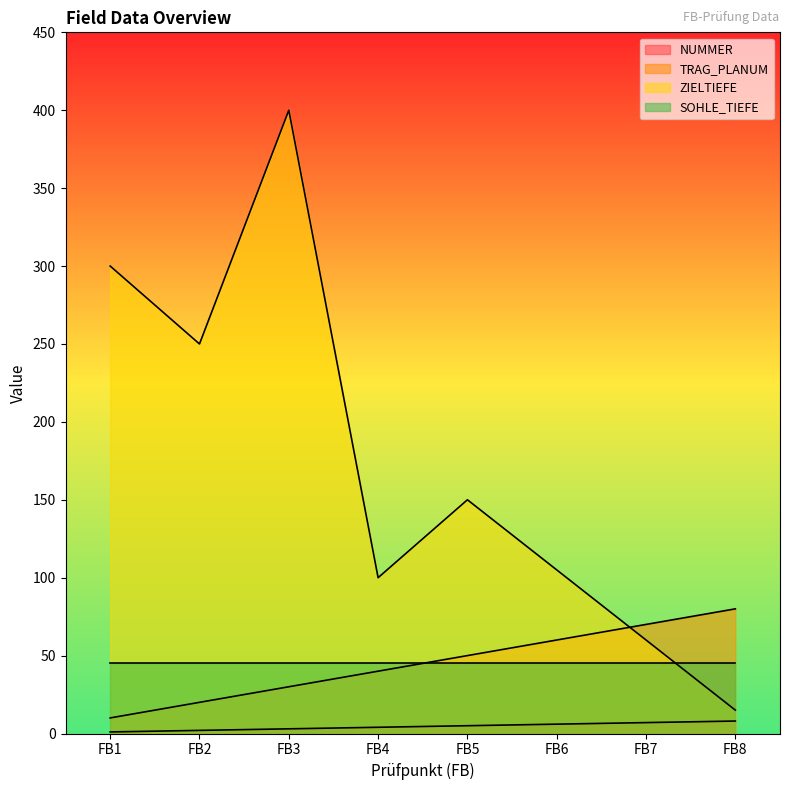

Is it true that TRAG_PLANUM equals 118 at FB7?

False